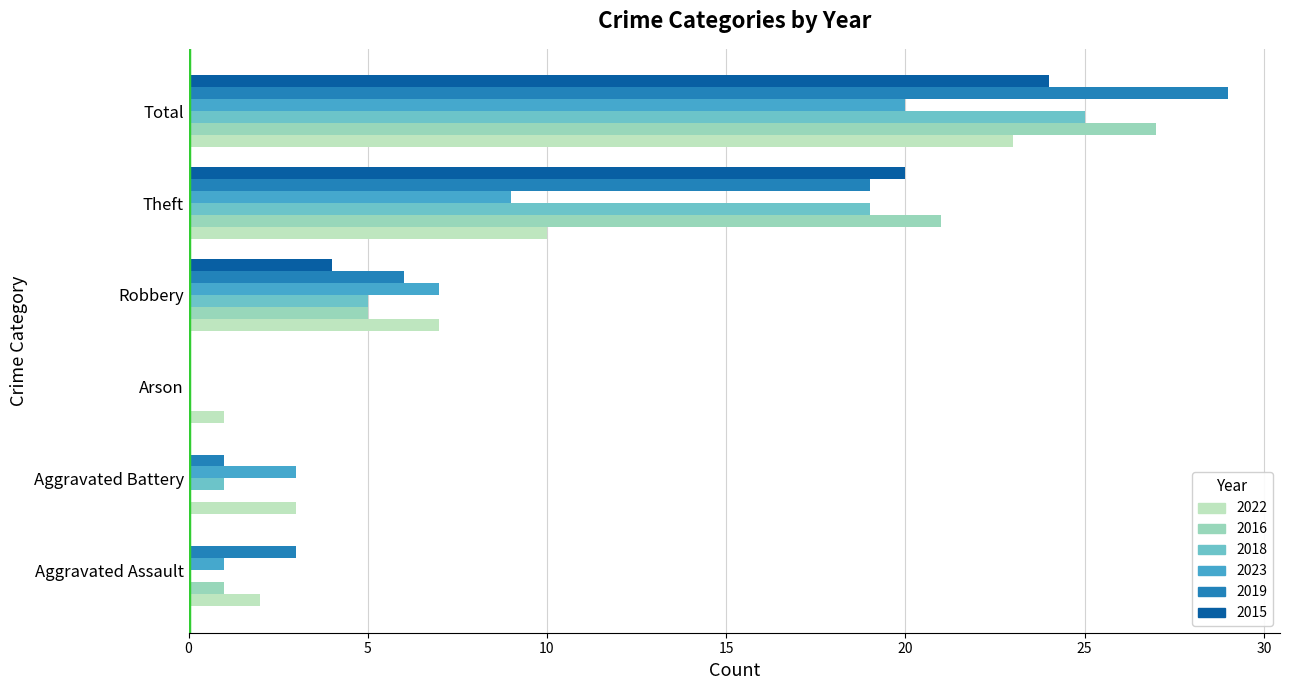

What is the spread (max minus min) of values at Arson?

1